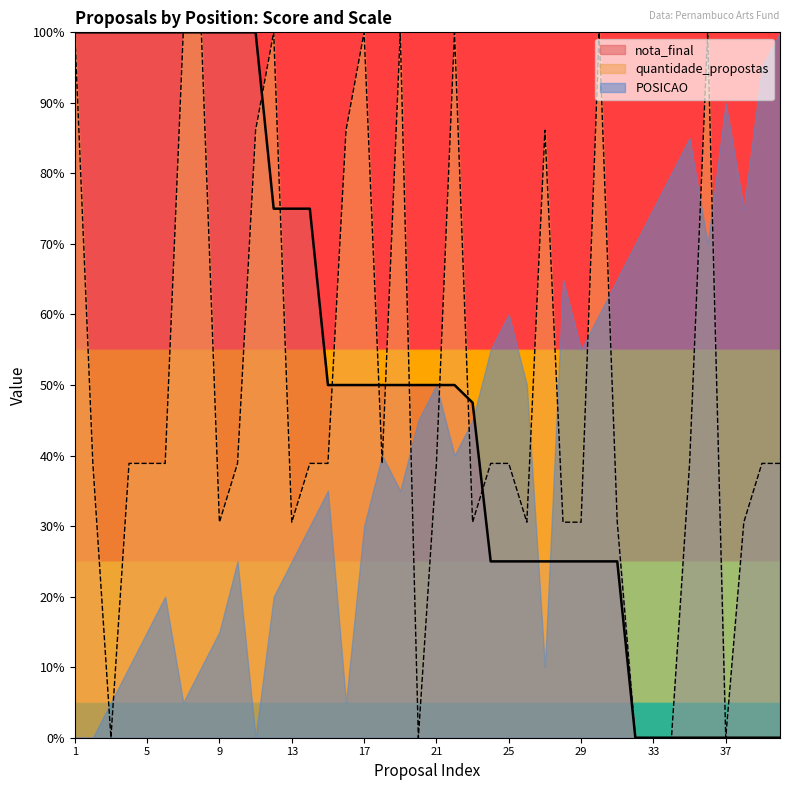

How many values in the quantidade_propostas series are below 38?

14